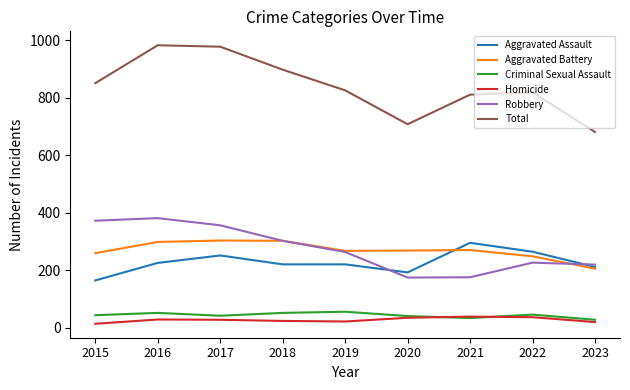

Which series has the largest total across all categories?

Total